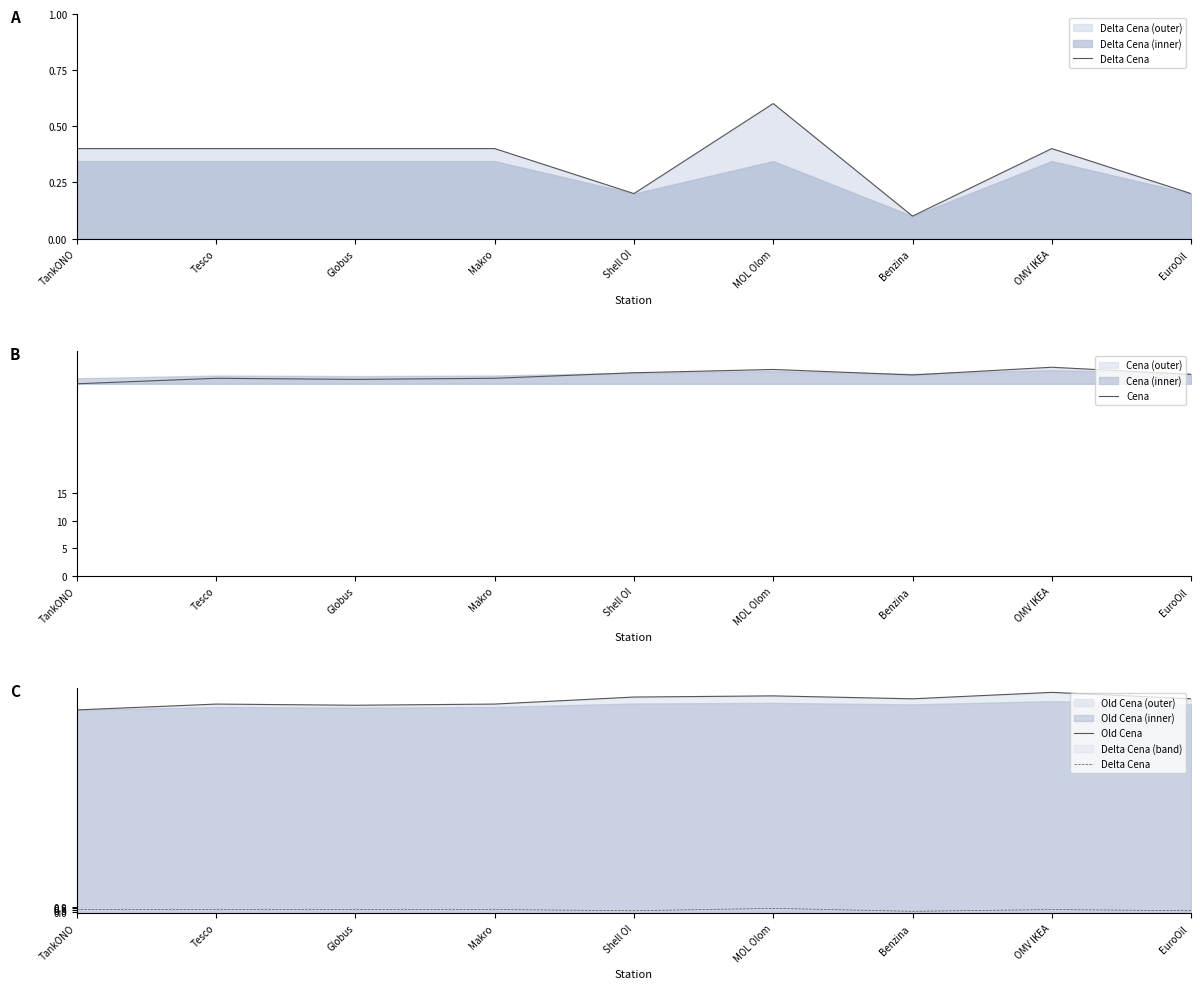

Is it true that Old Cena equals 59.4 at MOL Olom?

False